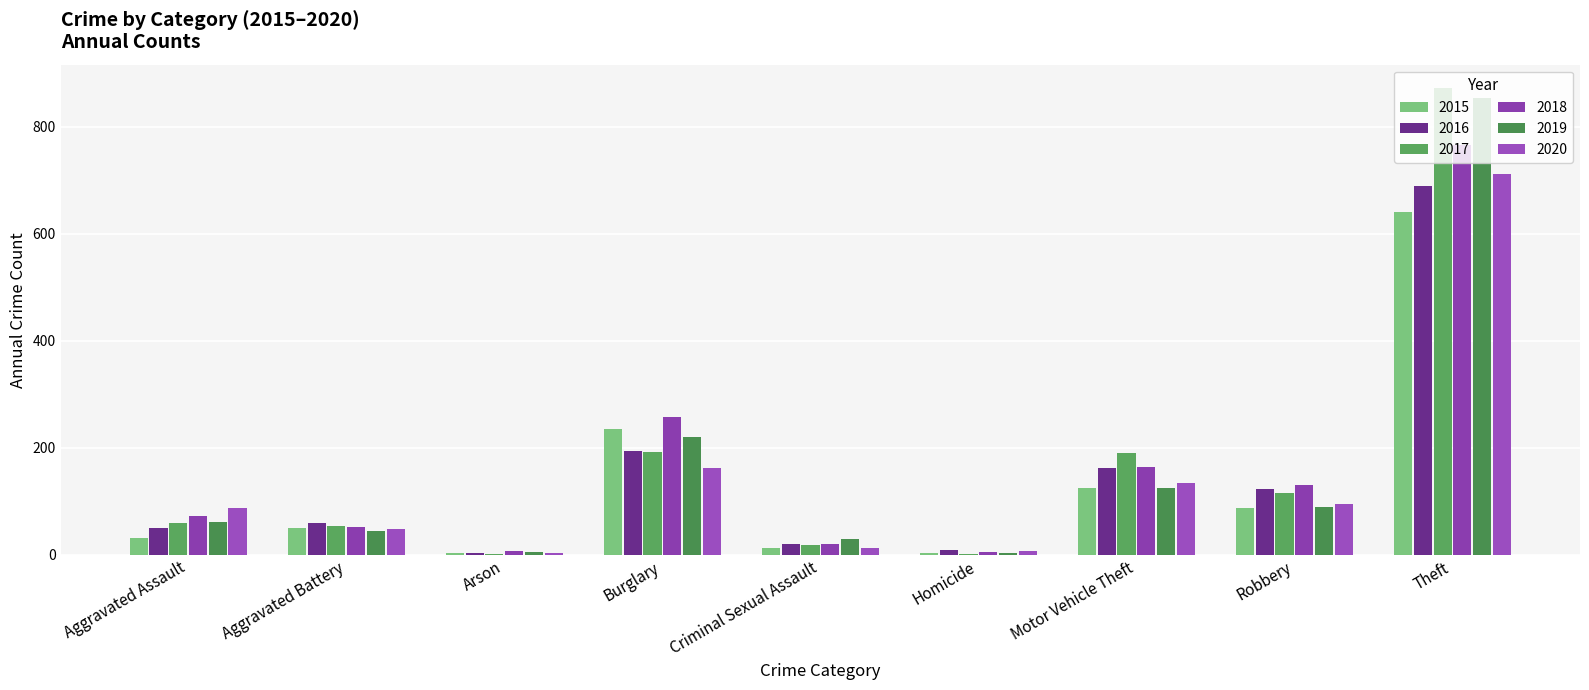

What is the average value of the 2016 series?

146